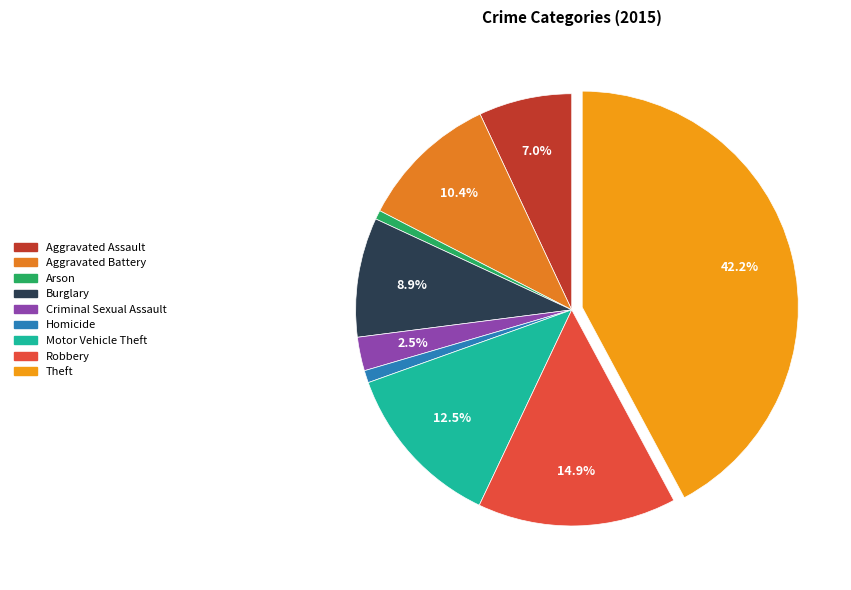

How many segments does this pie chart have?

9